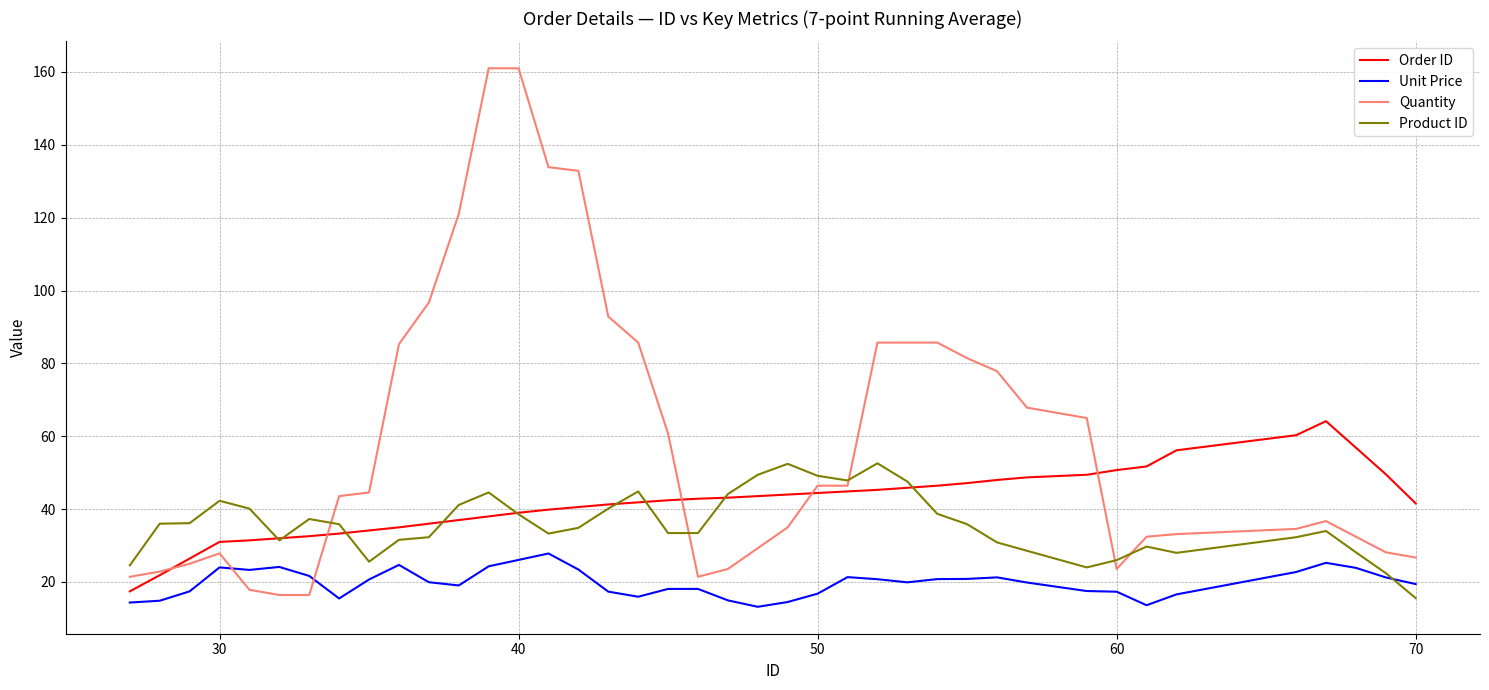

True or false: Order ID has more than 0 interior local peaks.

True